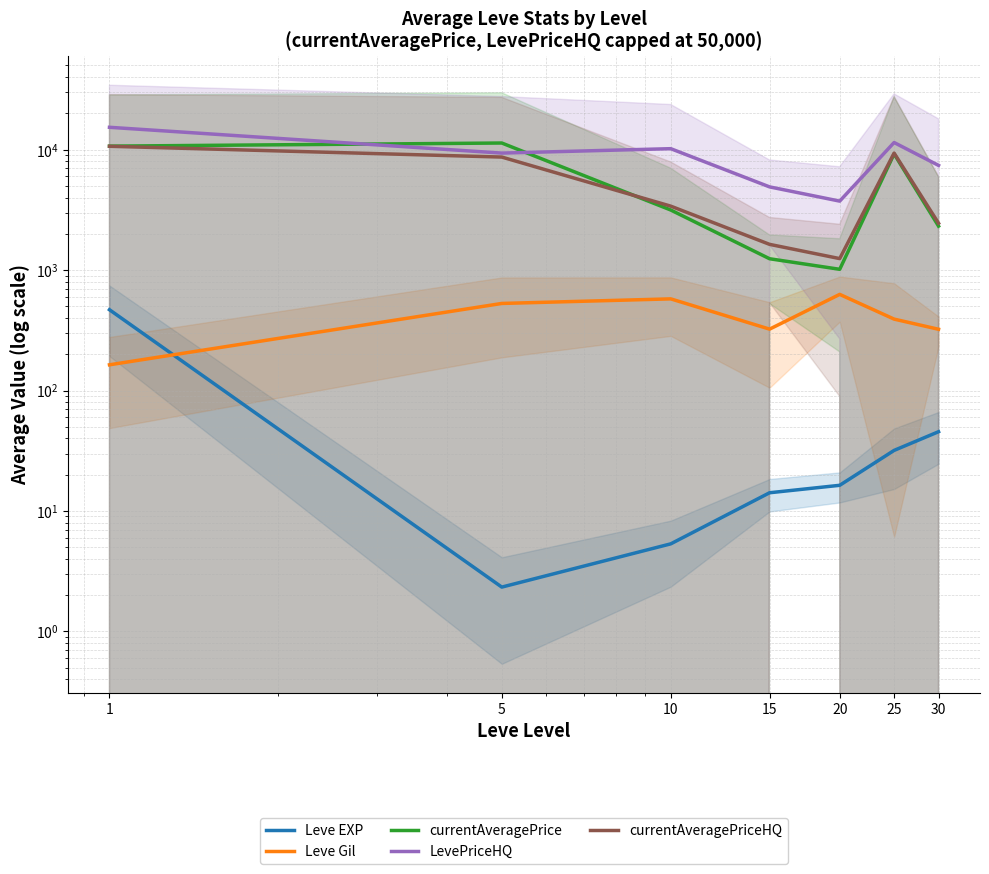

What is the maximum value for currentAveragePriceHQ?

10661.8